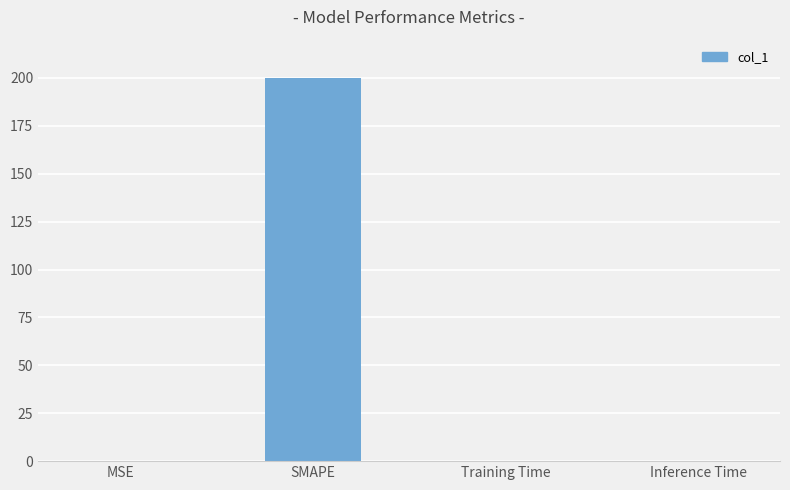

True or false: the data shows 0.0 at Training Time.

True